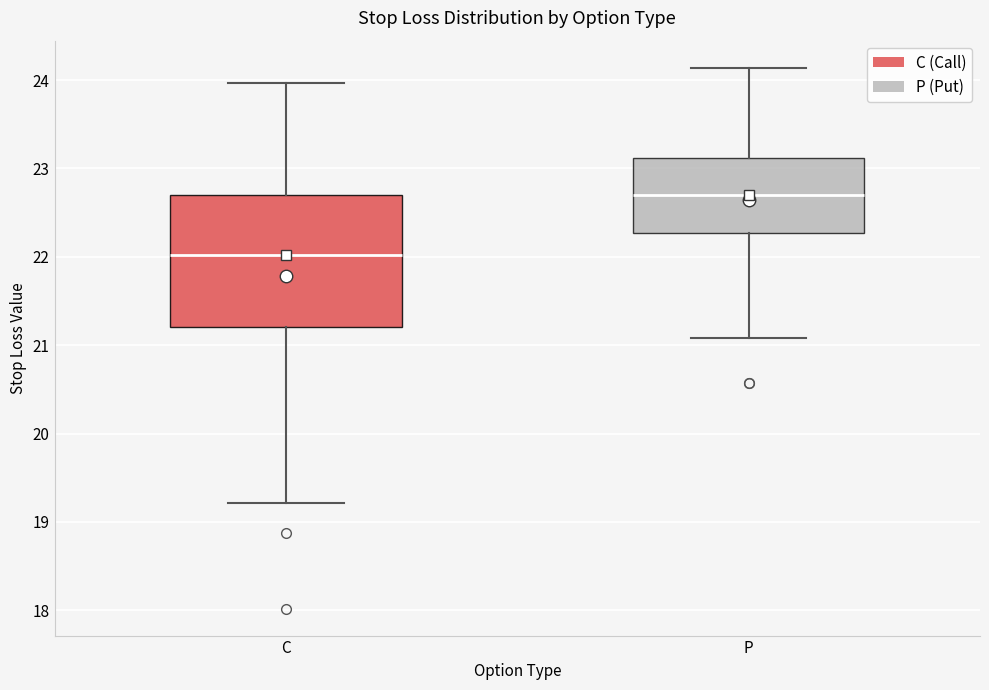

Which box is the tallest, from its lower edge to its upper edge?

C